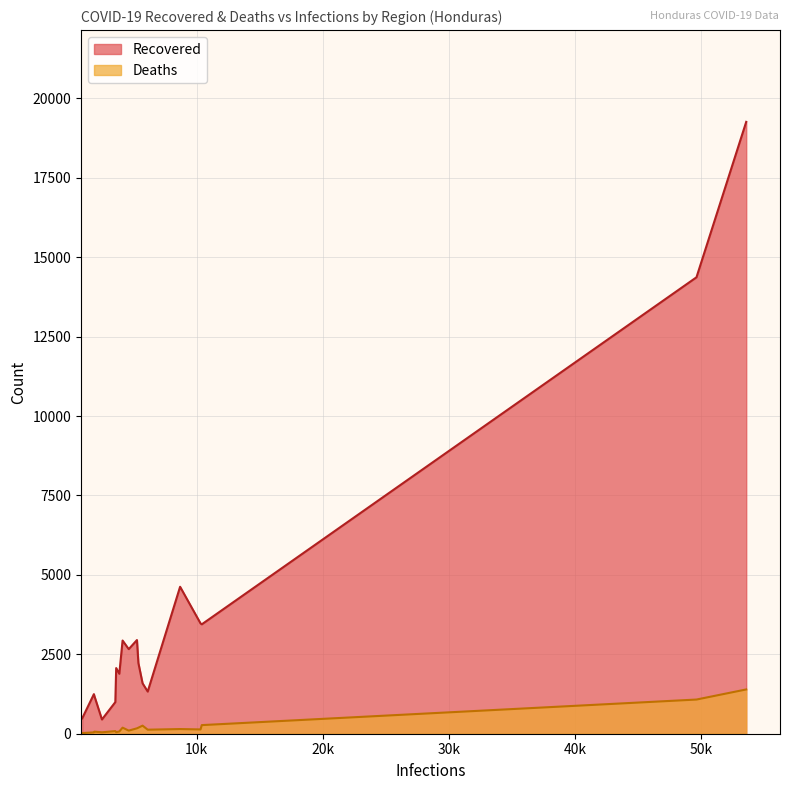

What is the difference between the maximum and minimum values in the Deaths series?

1373